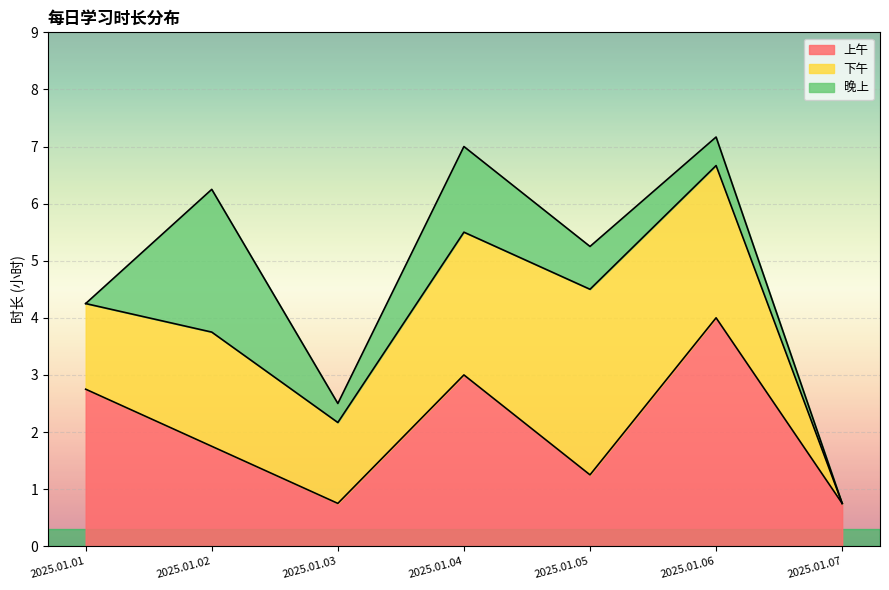

Is it true that 晚上 equals 0.0 at 2025.01.01?

True